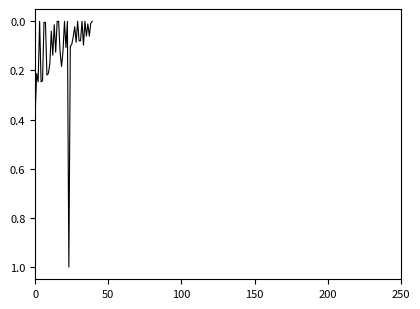

Is this an area chart (filled region under the line)?

No